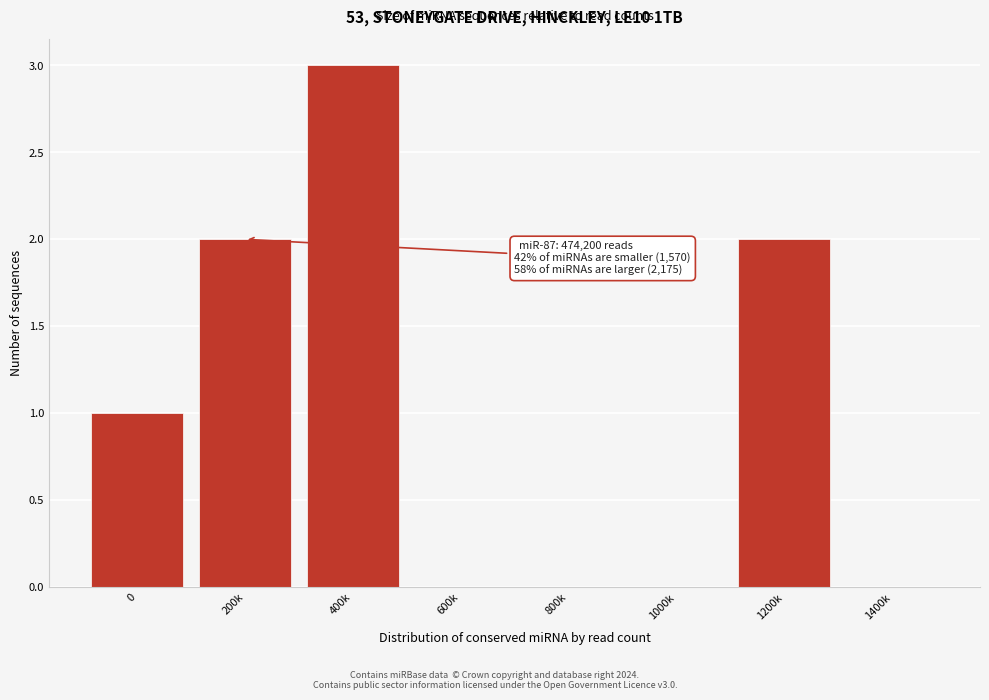

Reading left to right, transcribe all the data shown in this chart.

0=1	200k=2	400k=3	600k=0	800k=0	1000k=0	1200k=2	1400k=0